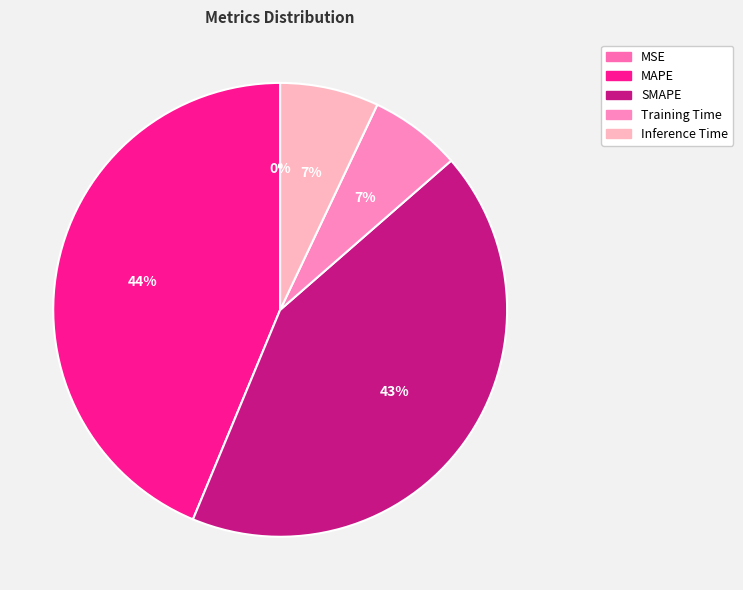

Between Inference Time and SMAPE, which is larger?

SMAPE